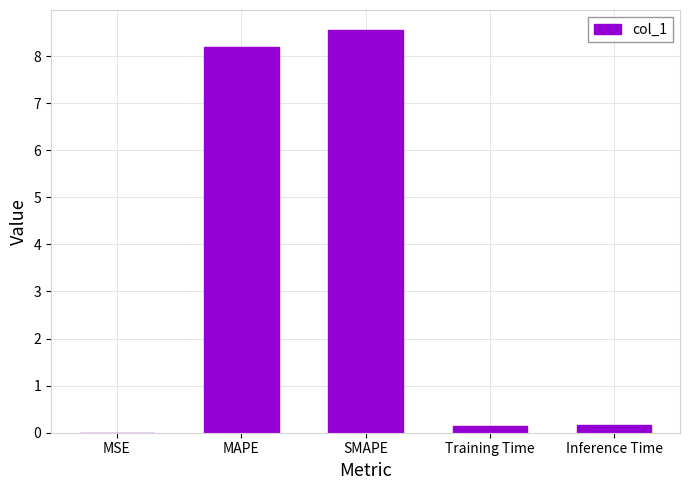

What is the maximum value shown in the chart?

8.6